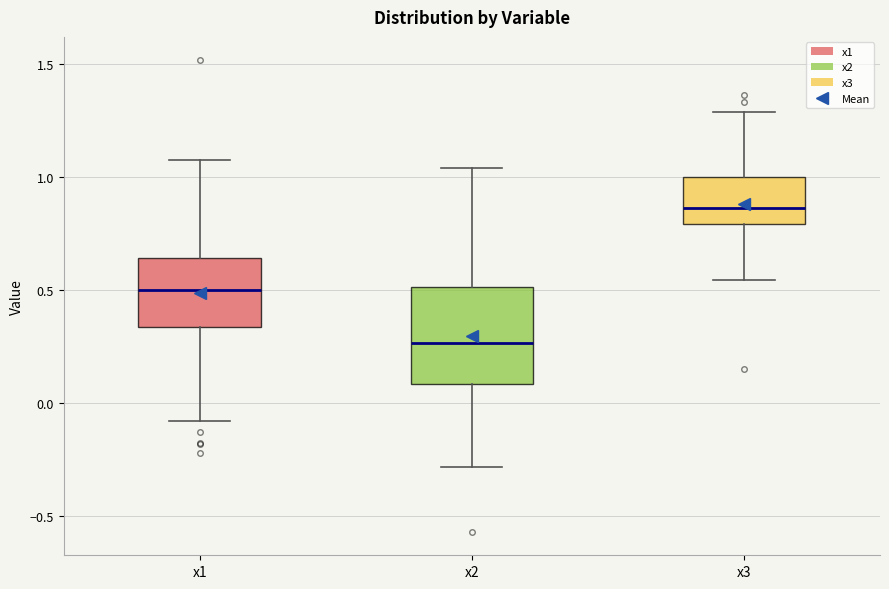

Reading left to right, transcribe this box plot: for each box, give where its median line is, the range the box spans, and where its two whiskers end, as read against the y-axis. The values are not printed on the chart, so give them approximately, as read against the axis.

x1: median 0.50, box 0.35 to 0.65, whiskers -0.10 to 1.05
x2: median 0.25, box 0.10 to 0.50, whiskers -0.30 to 1.05
x3: median 0.85, box 0.80 to 1.00, whiskers 0.55 to 1.30